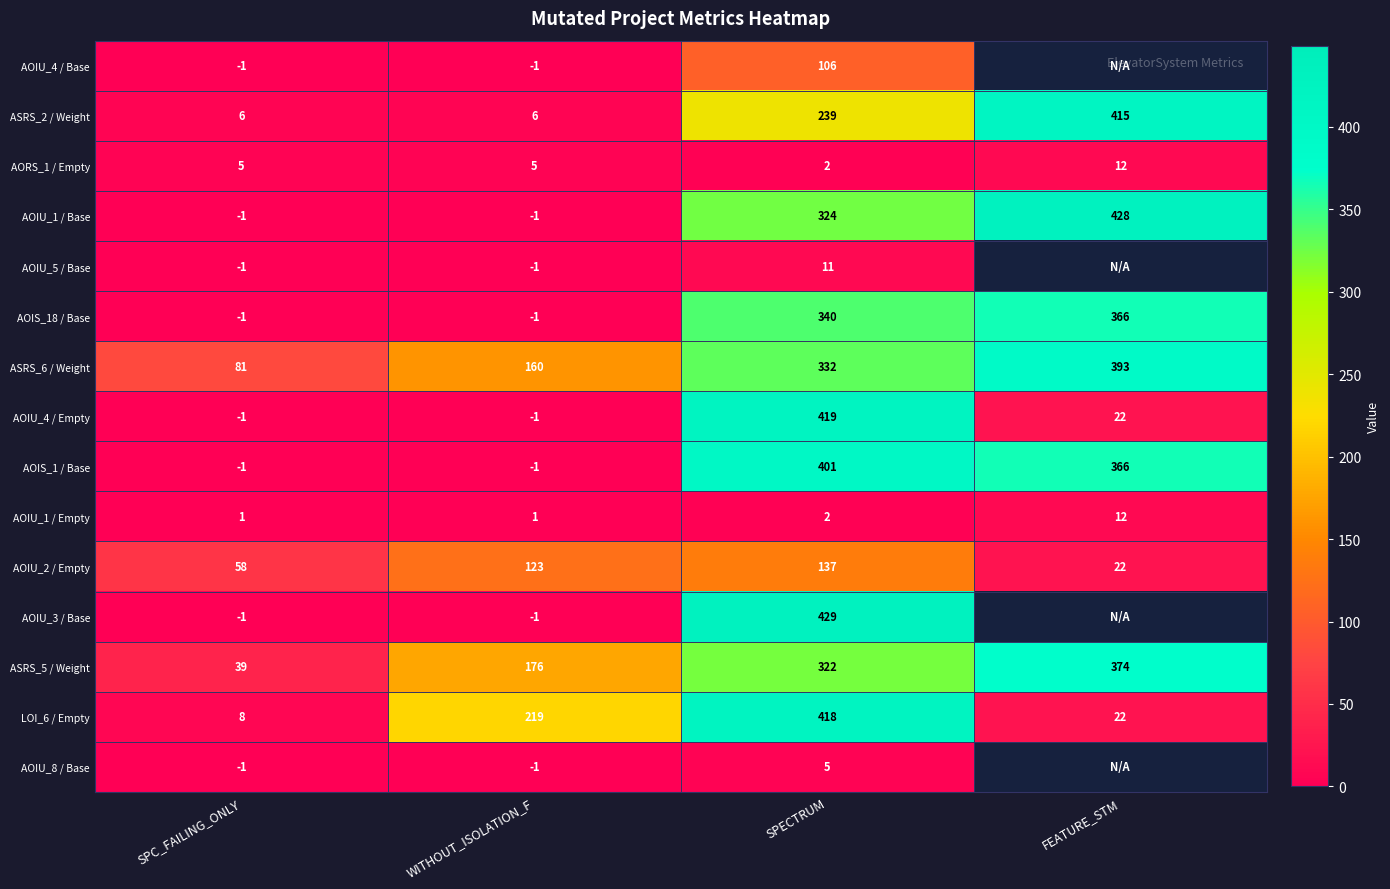

How many values in AOIU_4 / Empty are above zero?

2